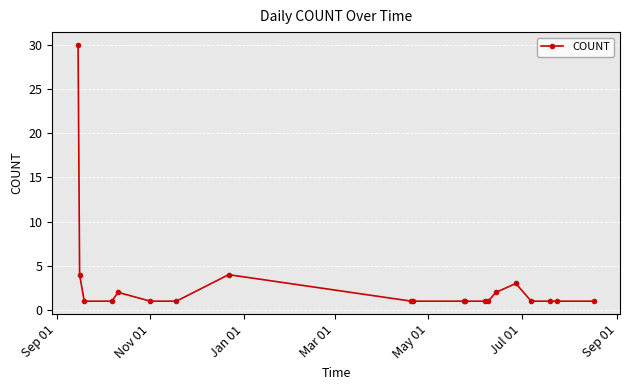

What is the value of the 12th point from the left?

1